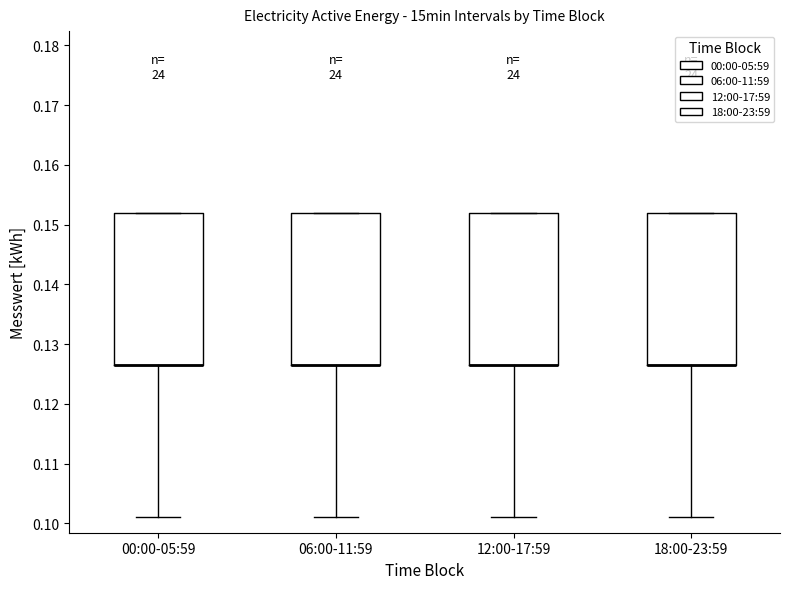

Reading left to right, read every box against the y-axis: the position of its median line, the range the box covers, and the ends of its whiskers. The values are not printed on the chart, so give them approximately, as read against the axis.

00:00-05:59: median 0.127 (drawn on the box's lower edge), box 0.127 to 0.152, whiskers 0.101 to 0.152
06:00-11:59: median 0.127 (drawn on the box's lower edge), box 0.127 to 0.152, whiskers 0.101 to 0.152
12:00-17:59: median 0.127 (drawn on the box's lower edge), box 0.127 to 0.152, whiskers 0.101 to 0.152
18:00-23:59: median 0.127 (drawn on the box's lower edge), box 0.127 to 0.152, whiskers 0.101 to 0.152